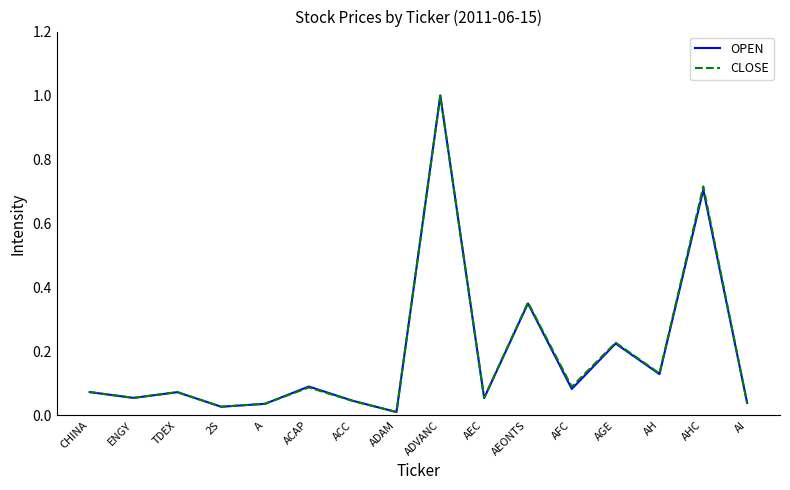

At which category is the sum across all series the highest?

ADVANC